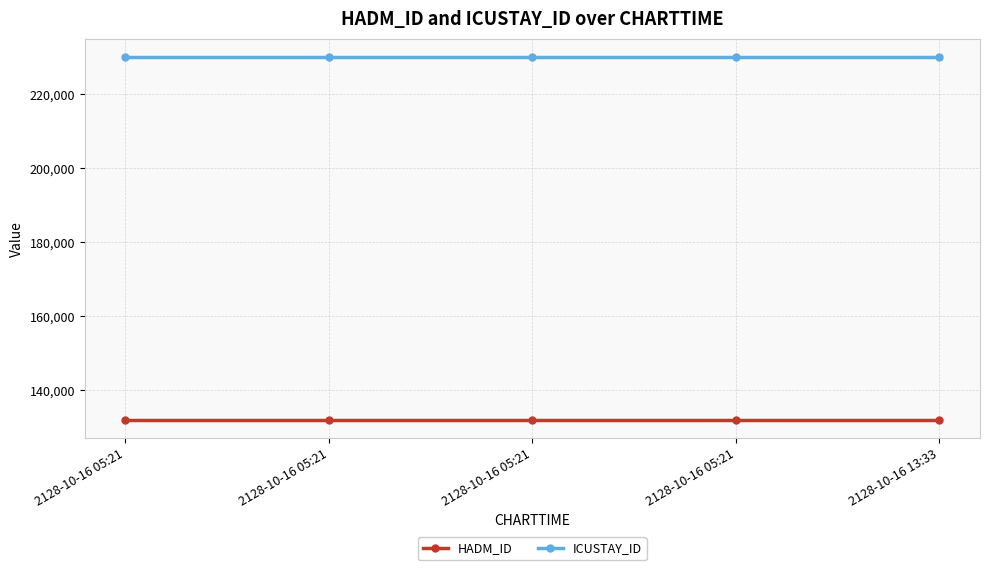

Does the chart display data point markers on the line(s)?

Yes